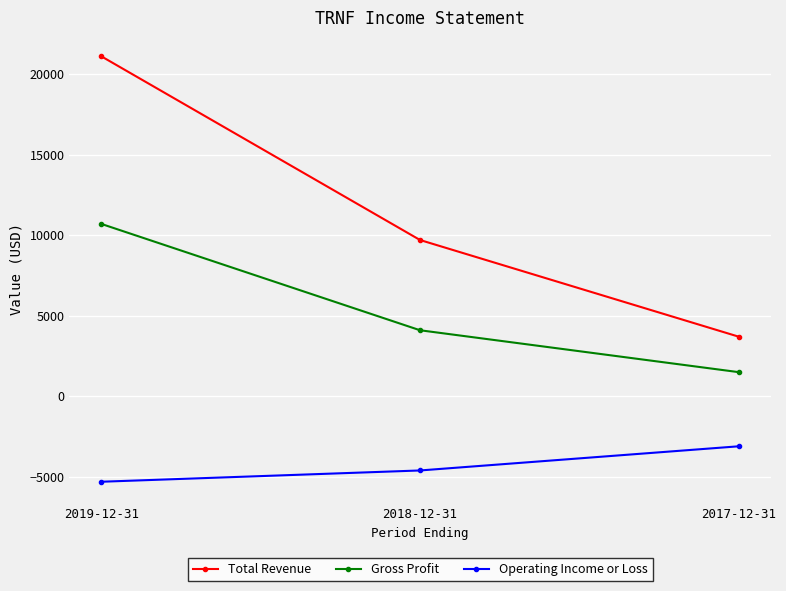

True or false: Gross Profit has a value of 4100 at 2018-12-31.

True